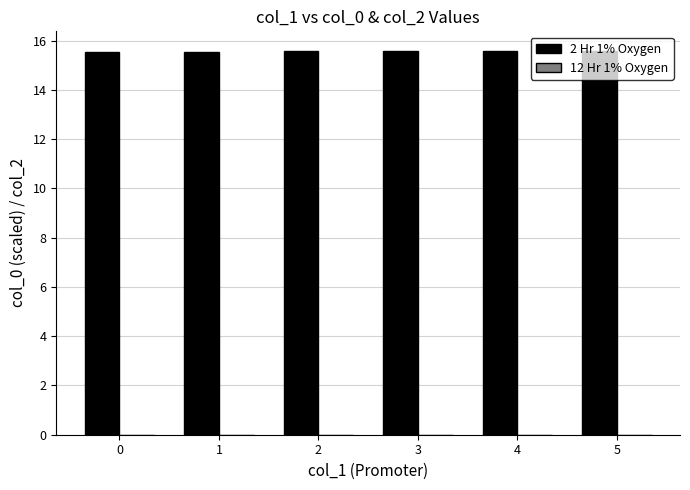

What is the value of the 3rd bar from the left?

15.6